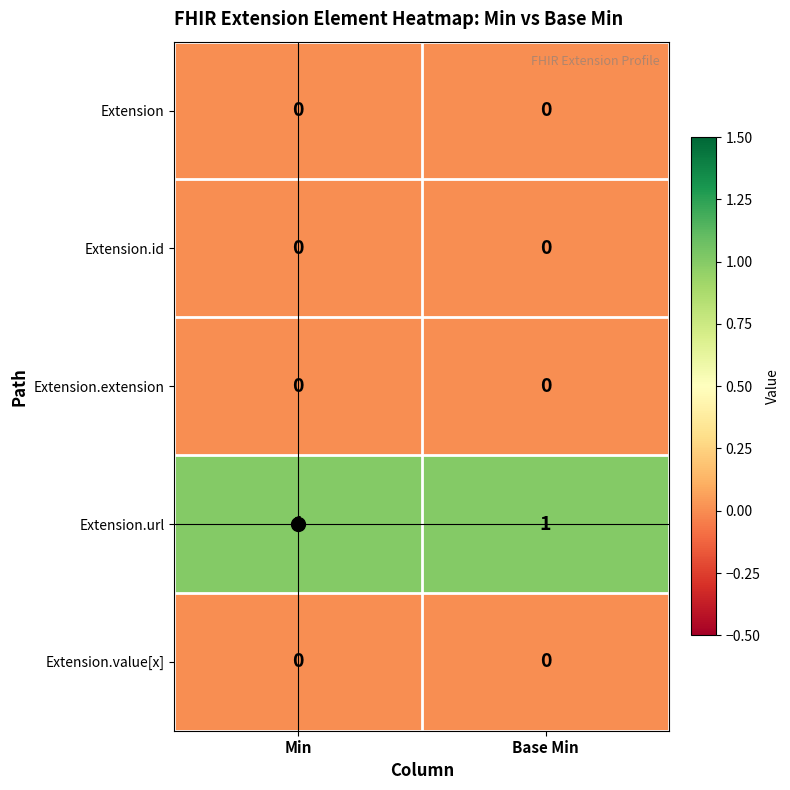

The value of Extension.id at Min is 0. True or false?

True